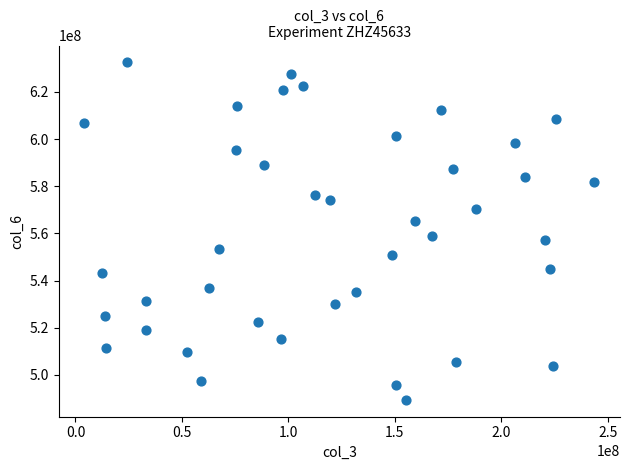

What is the range of Y values (max minus min)?

143046105